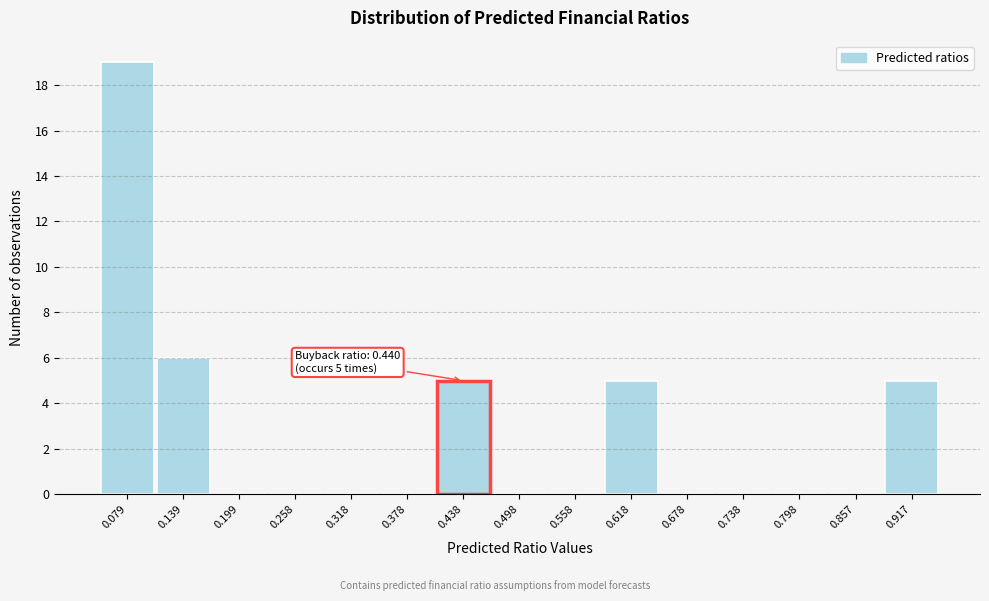

Over which range of the x-axis is the bar tallest?

0.05 to 0.11